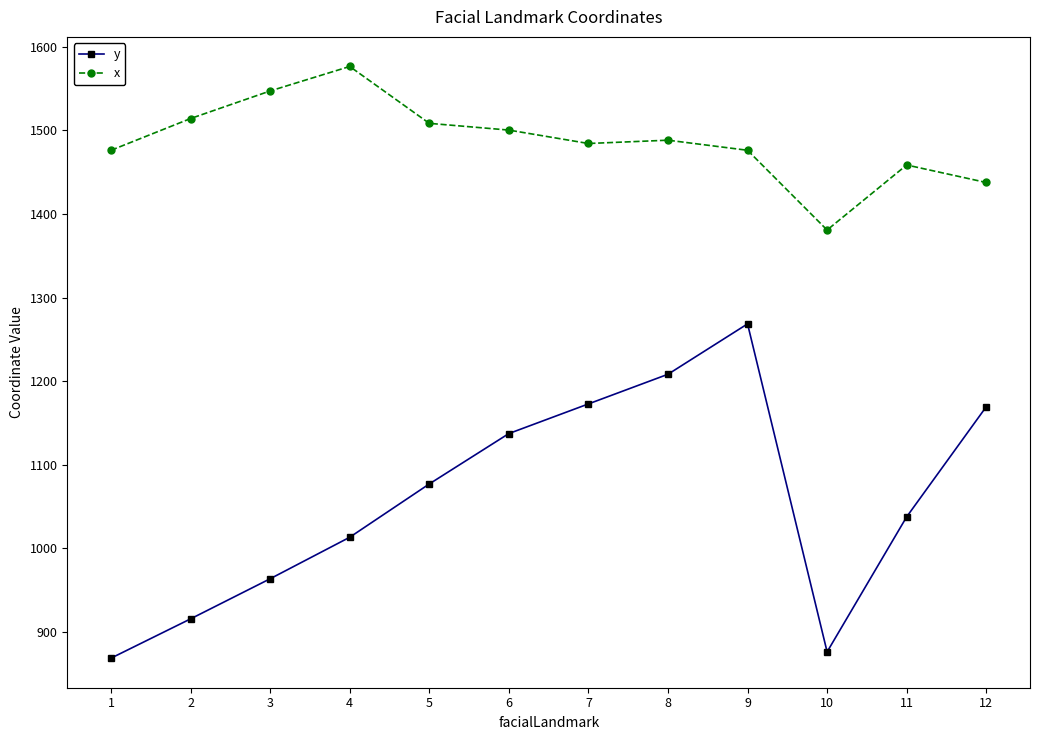

What is the sum of all y values?

12706.6